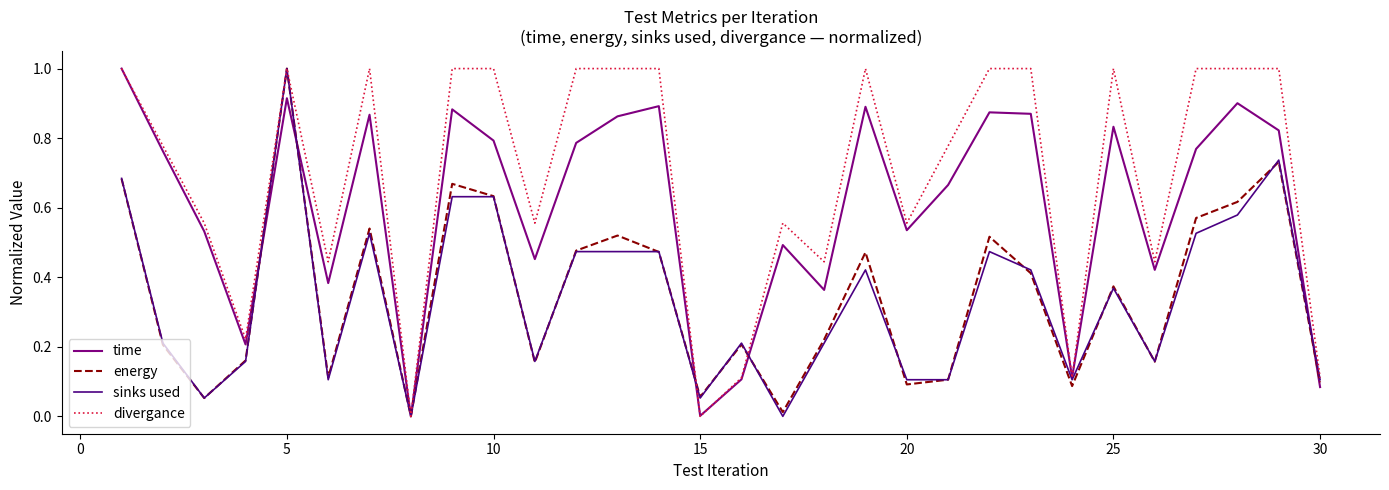

Which series has the largest total across all categories?

divergance